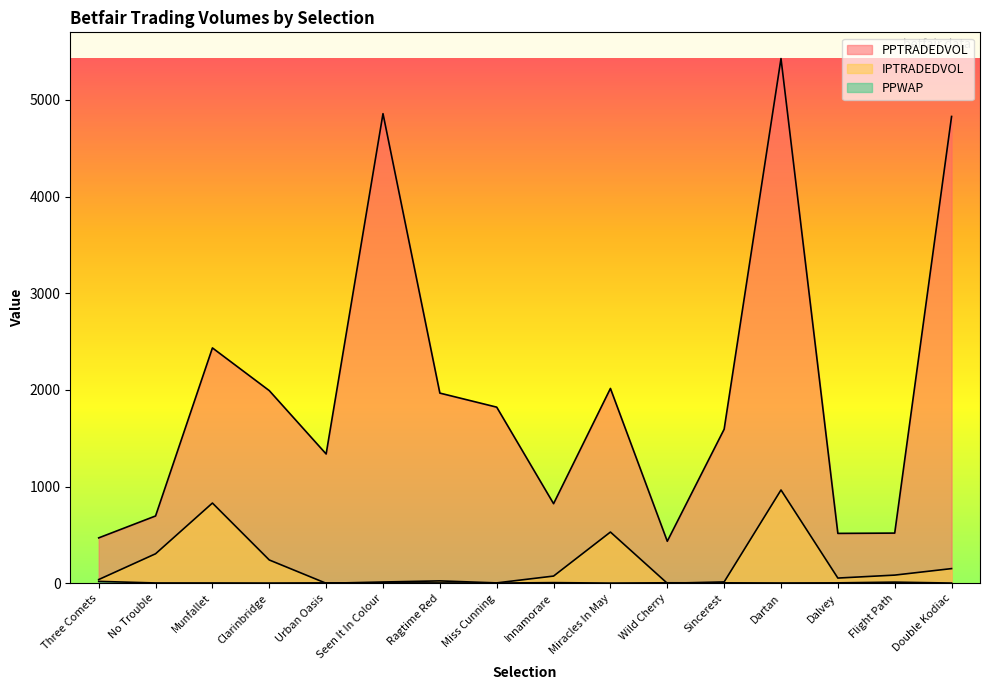

Is the value of PPTRADEDVOL at Miss Cunning greater than the value of IPTRADEDVOL at Innamorare?

Yes